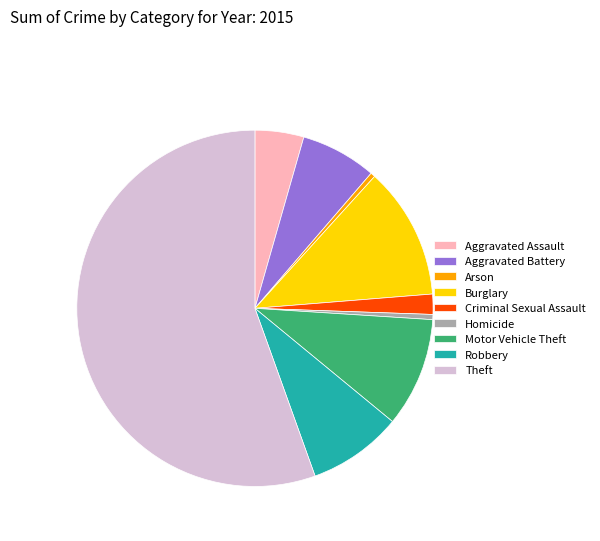

Do Theft and Robbery together represent more than half of the pie?

Yes